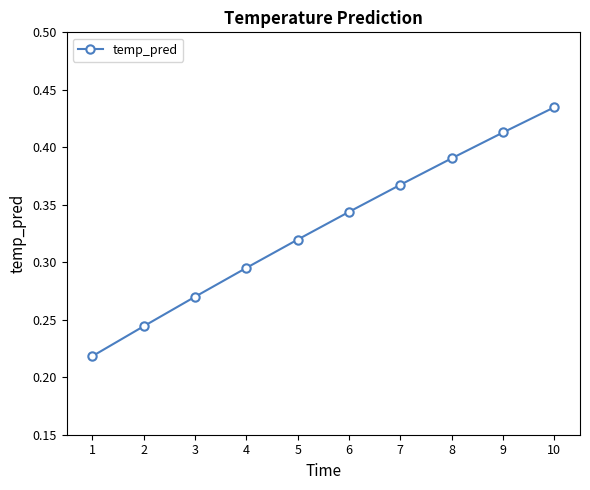

How many values are between 0 and 1?

10